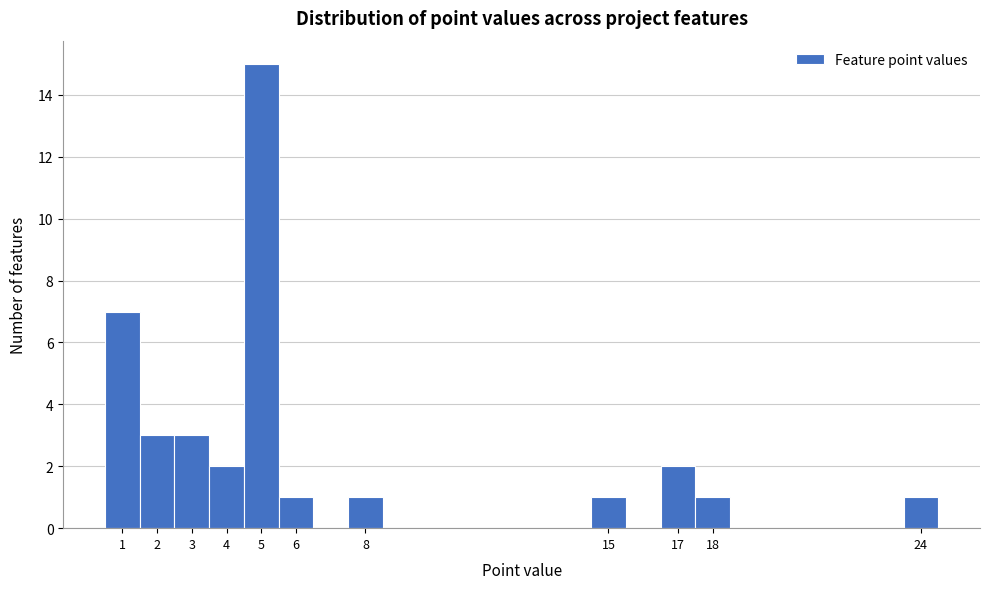

How tall is the bar that spans 2.5 to 3.5 on the x-axis? The values are not printed on the chart, so give them approximately, as read against the axis.

3